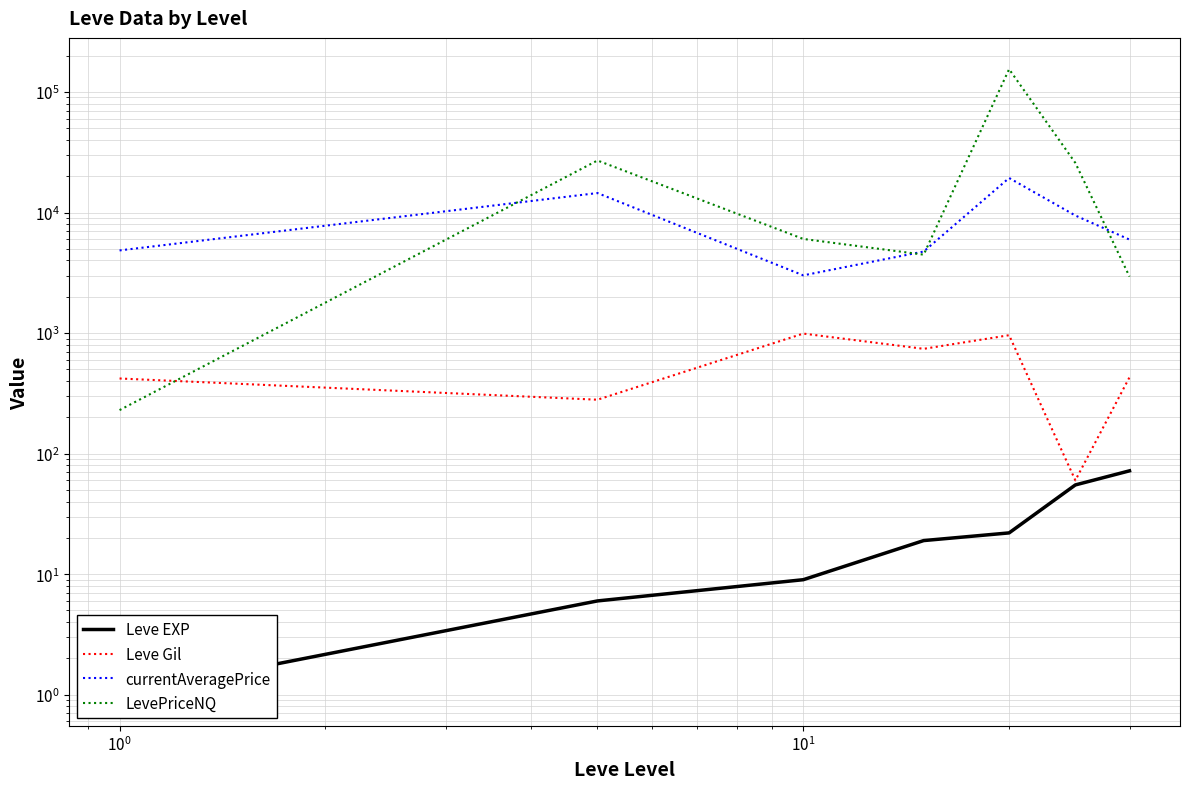

What are all the series names shown in the legend?

Leve EXP, Leve Gil, currentAveragePrice, LevePriceNQ